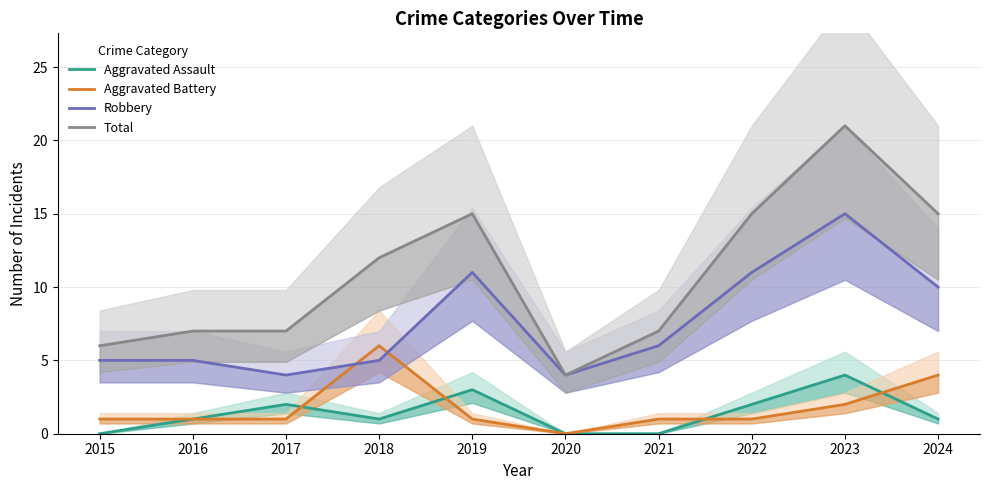

The Aggravated Battery series shows 2 at 2019. True or false?

False